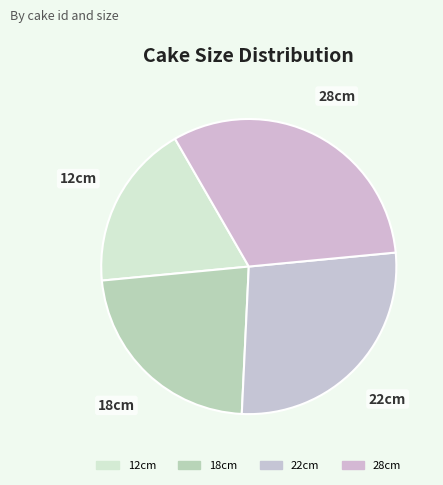

Is 22cm the majority of the pie?

No